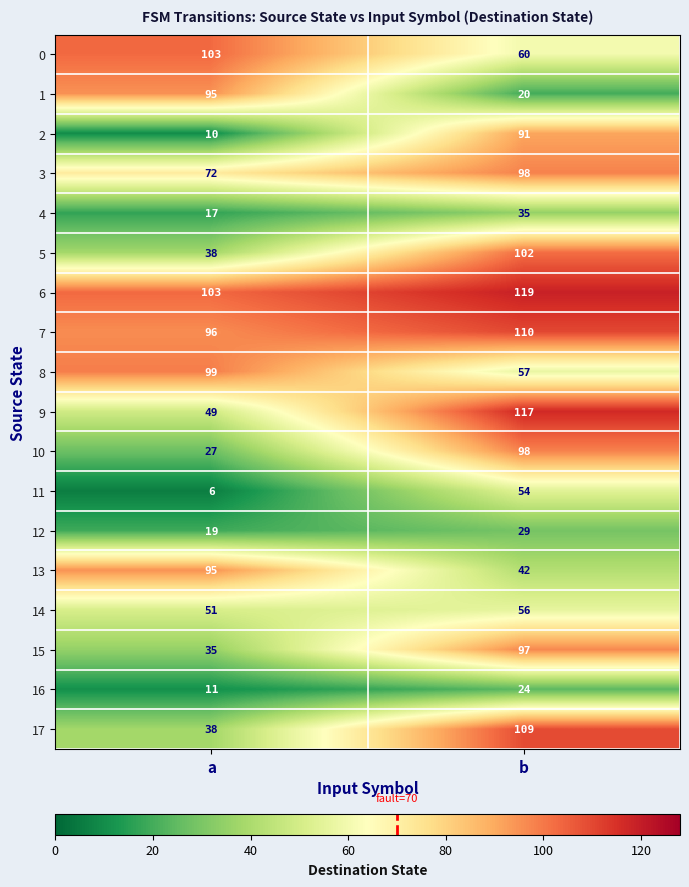

The value of 2 at b is 91. True or false?

True